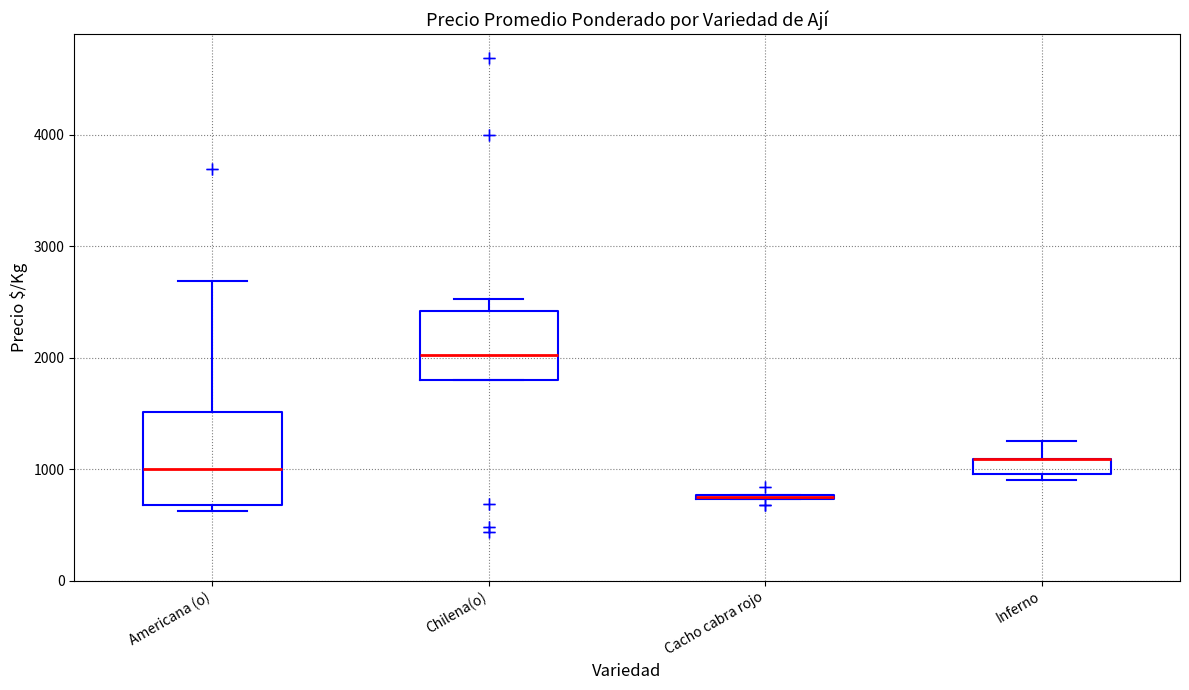

Where is the upper edge of the box for Chilena(o) on the y-axis? The values are not printed on the chart, so give them approximately, as read against the axis.

2400